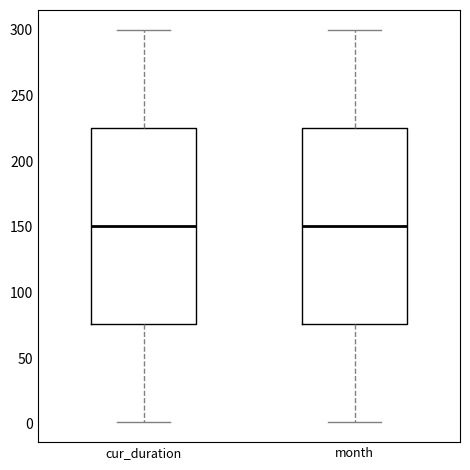

Reading left to right, transcribe this box plot: for each box, give where its median line is, the range the box spans, and where its two whiskers end, as read against the y-axis. The values are not printed on the chart, so give them approximately, as read against the axis.

cur_duration: median 150, box 75 to 225, whiskers 0 to 300
month: median 150, box 75 to 225, whiskers 0 to 300